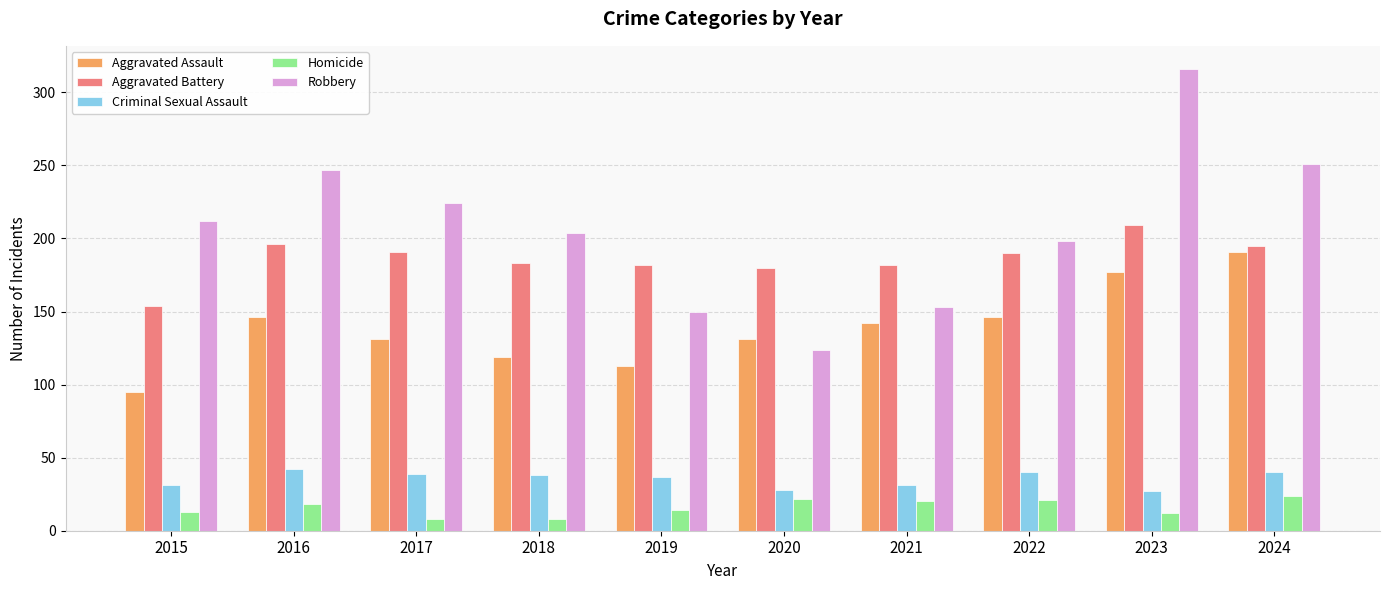

What are all the series names shown in the legend?

Aggravated Assault, Aggravated Battery, Criminal Sexual Assault, Homicide, Robbery